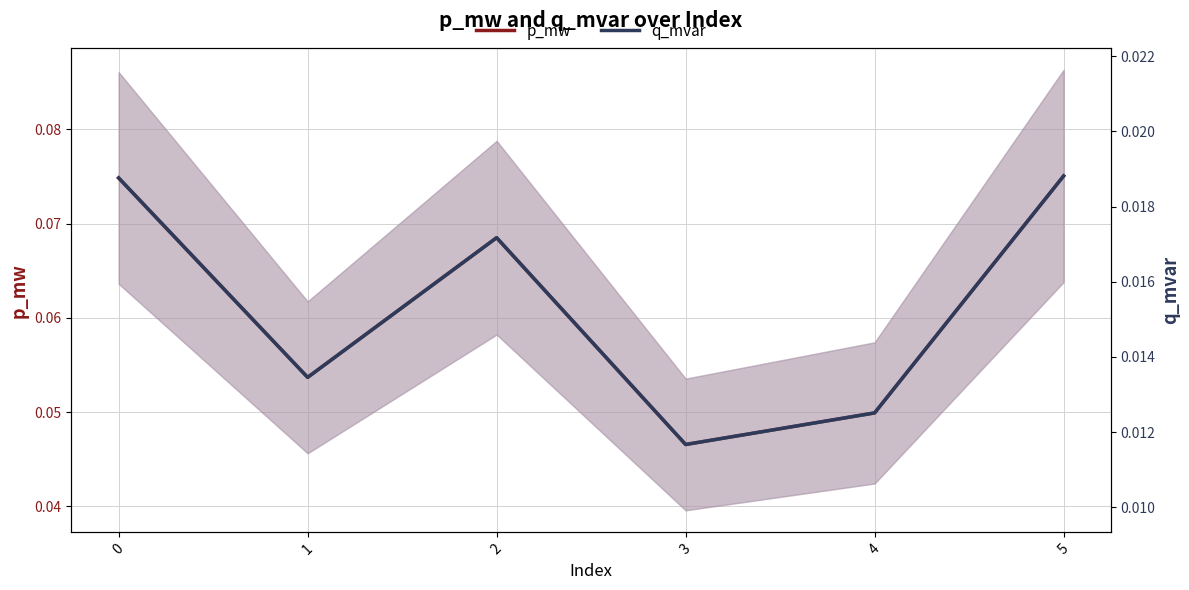

What is the total value across all series at 2?

0.1